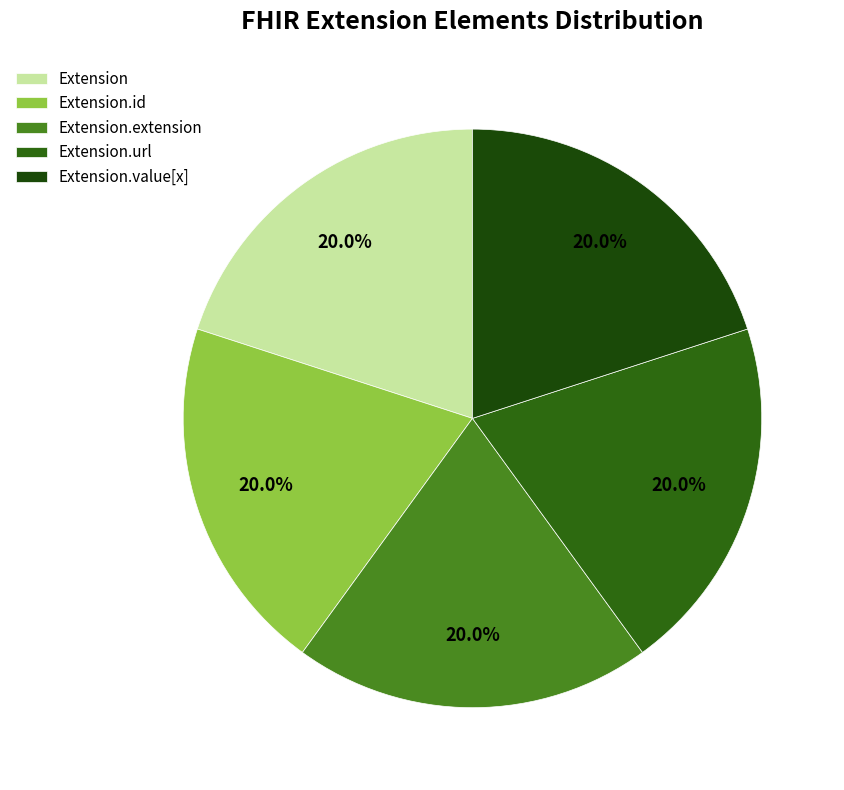

To the nearest percent, what is the difference between the largest and smallest slice percentages?

0%